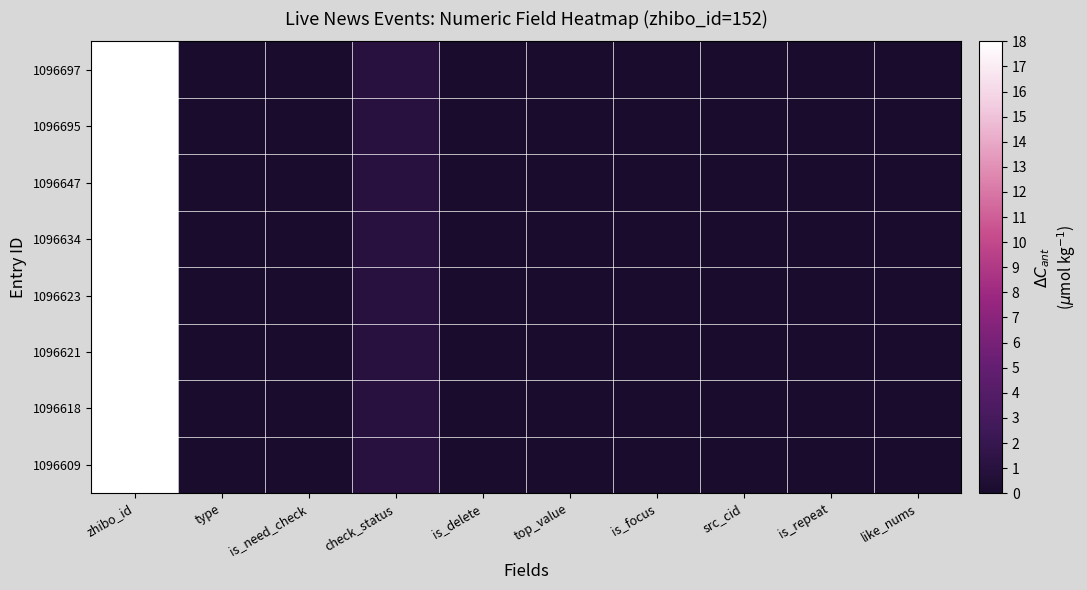

Reading left to right, list all the values displayed in this chart.

1096697: zhibo_id=152	type=0	is_need_check=0	check_status=1	is_delete=0	top_value=0	is_focus=0	src_cid=0	is_repeat=0	like_nums=0
1096695: zhibo_id=152	type=0	is_need_check=0	check_status=1	is_delete=0	top_value=0	is_focus=0	src_cid=0	is_repeat=0	like_nums=0
1096647: zhibo_id=152	type=0	is_need_check=0	check_status=1	is_delete=0	top_value=0	is_focus=0	src_cid=0	is_repeat=0	like_nums=0
1096634: zhibo_id=152	type=0	is_need_check=0	check_status=1	is_delete=0	top_value=0	is_focus=0	src_cid=0	is_repeat=0	like_nums=0
1096623: zhibo_id=152	type=0	is_need_check=0	check_status=1	is_delete=0	top_value=0	is_focus=0	src_cid=0	is_repeat=0	like_nums=0
1096621: zhibo_id=152	type=0	is_need_check=0	check_status=1	is_delete=0	top_value=0	is_focus=0	src_cid=0	is_repeat=0	like_nums=0
1096618: zhibo_id=152	type=0	is_need_check=0	check_status=1	is_delete=0	top_value=0	is_focus=0	src_cid=0	is_repeat=0	like_nums=0
1096609: zhibo_id=152	type=0	is_need_check=0	check_status=1	is_delete=0	top_value=0	is_focus=0	src_cid=0	is_repeat=0	like_nums=0